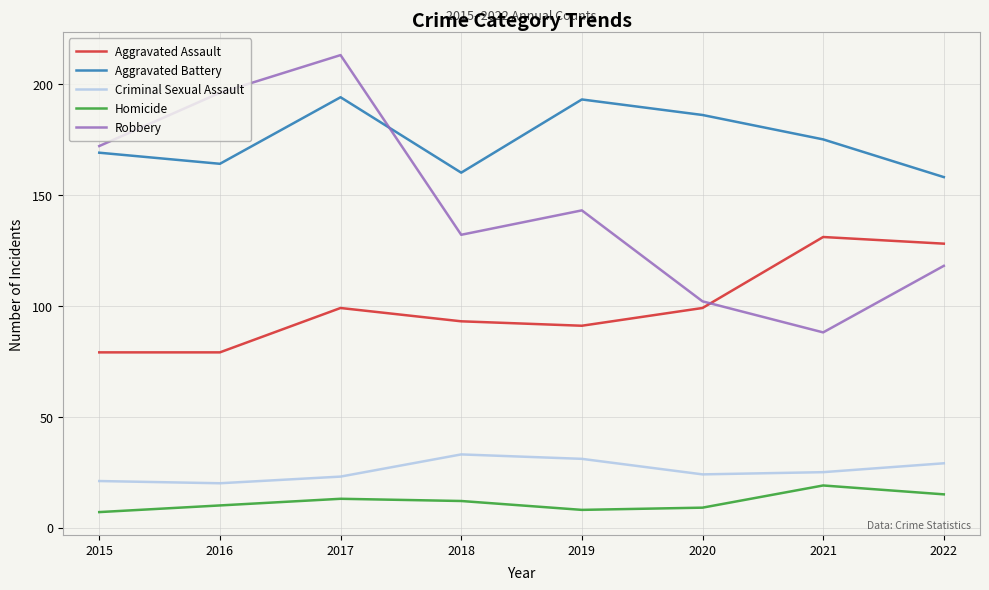

What is the maximum value shown in the chart?

213